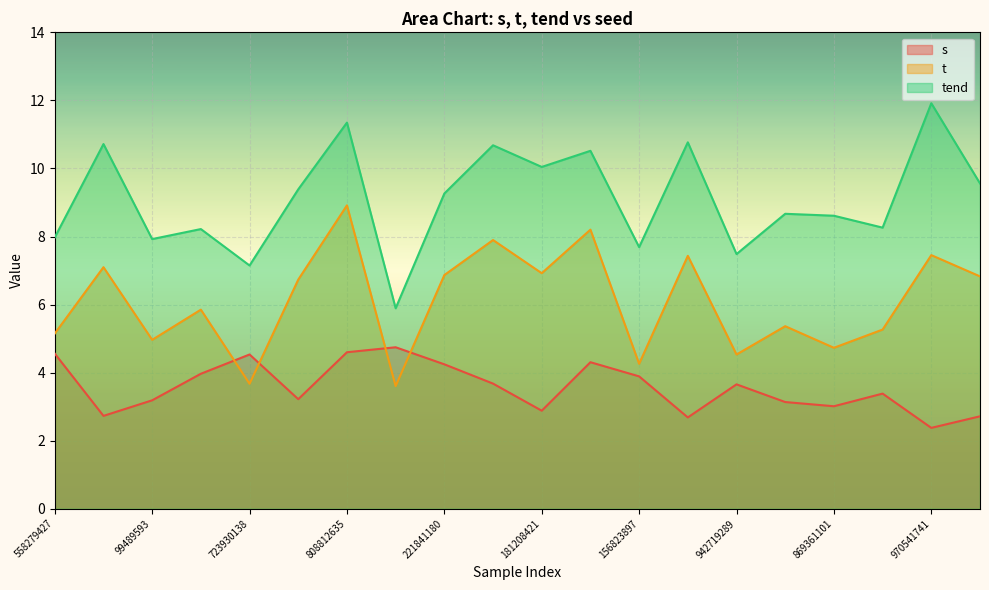

Rank the series by their average value, from highest to lowest.

tend, t, s